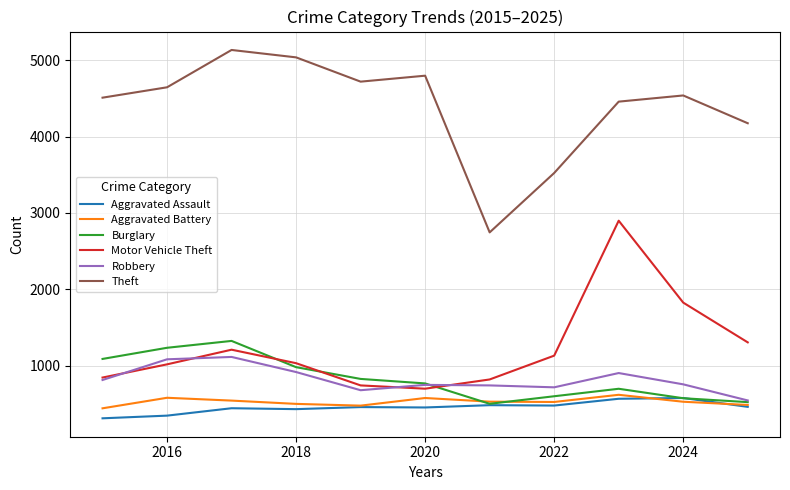

True or false: Theft and Aggravated Battery intersect in this chart.

False